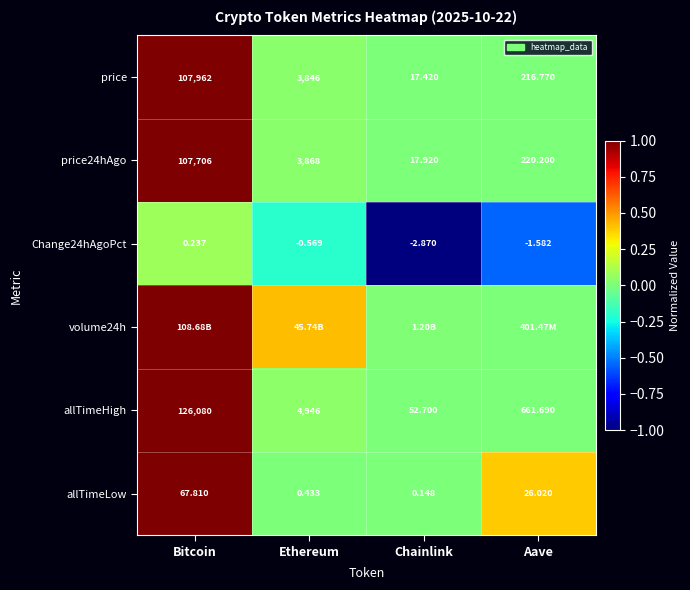

Where does the price series first go above 3846?

Bitcoin